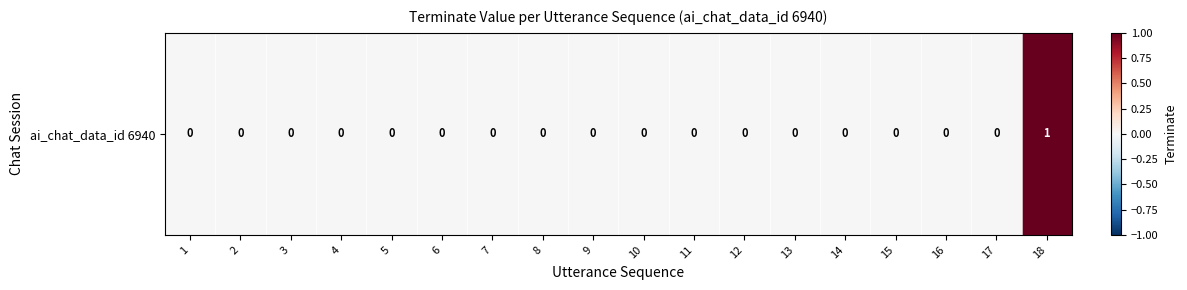

How many values exceed 0?

1